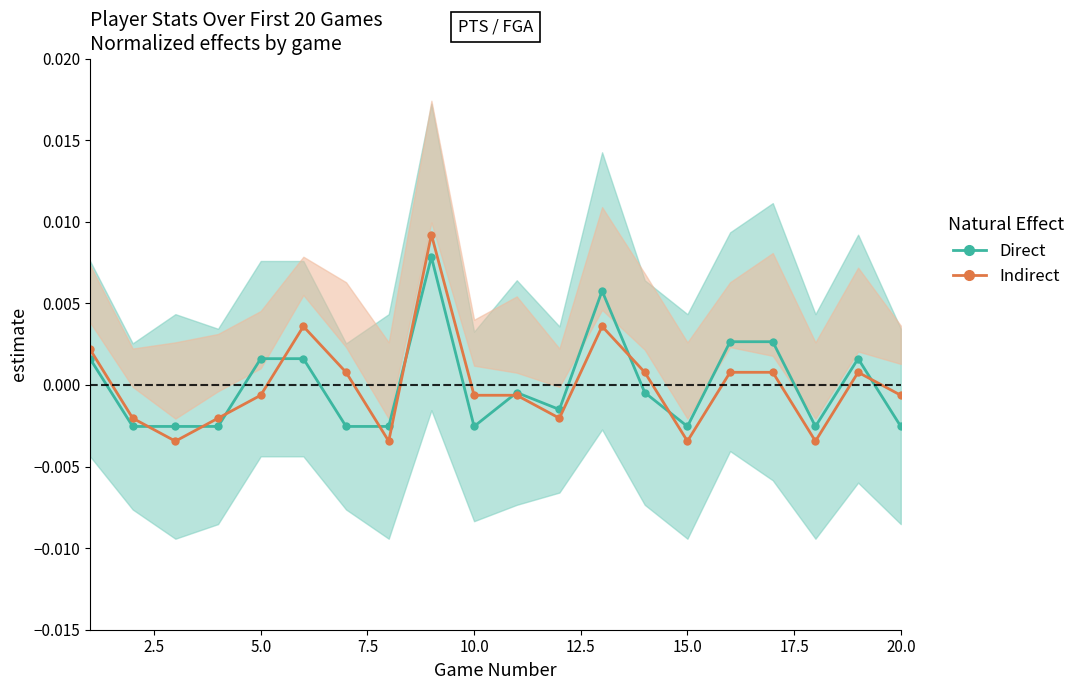

Which series has the widest spread of values?

Indirect